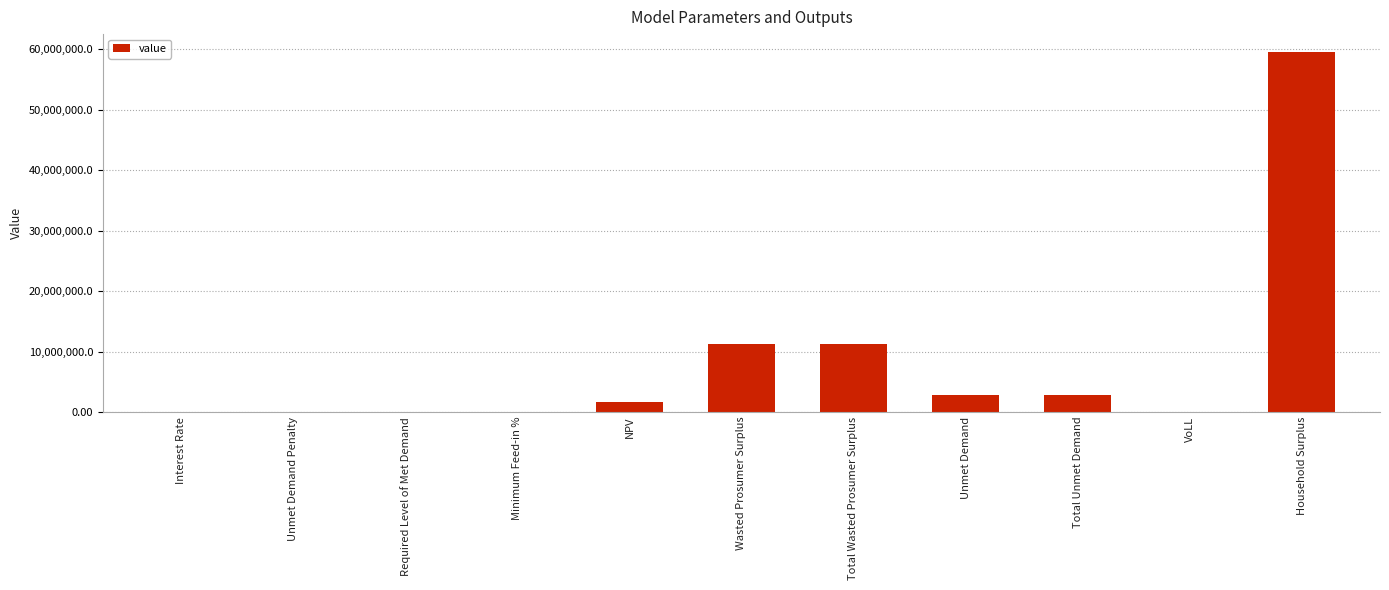

What is the sum of the values at Unmet Demand Penalty and Total Wasted Prosumer Surplus?

11183962.6